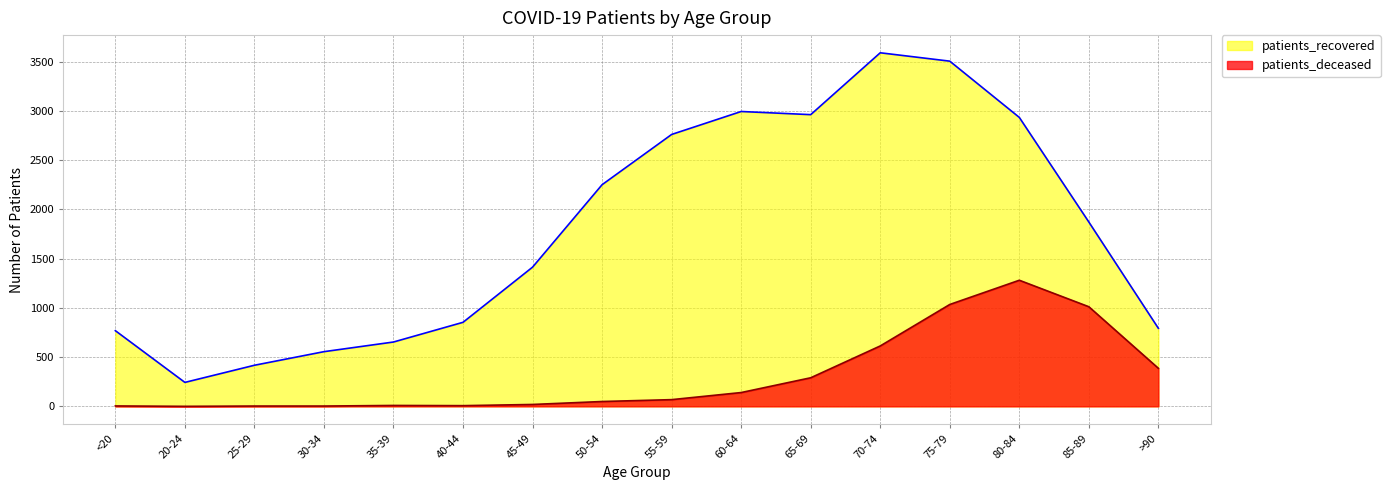

Where is patients_deceased nearest to the value 640?

70-74